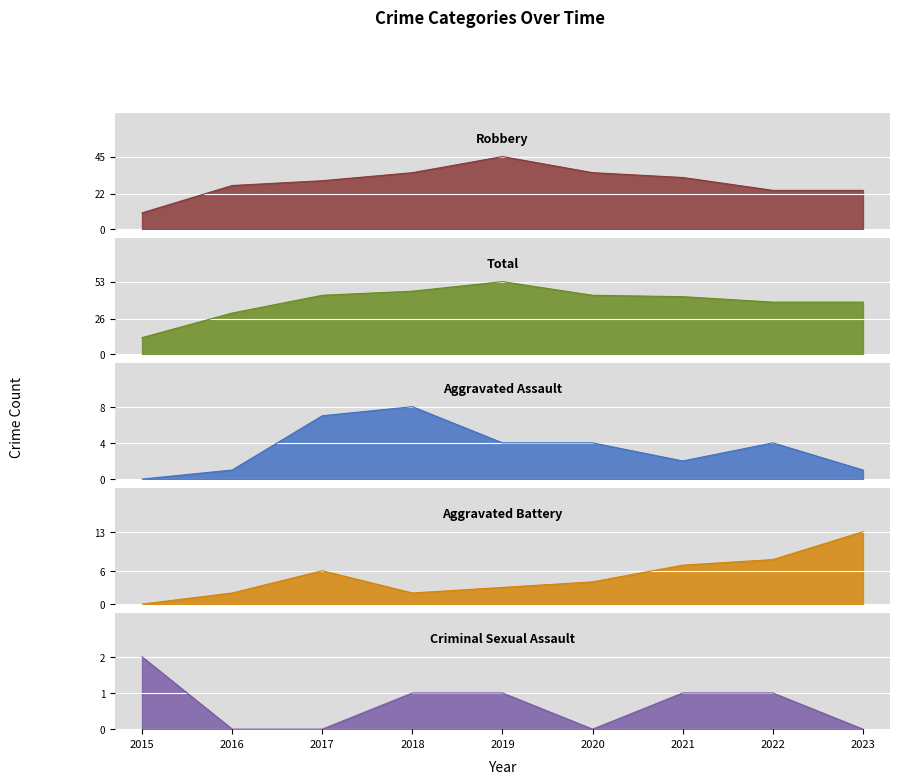

Where is Criminal Sexual Assault nearest to the value 1?

2018